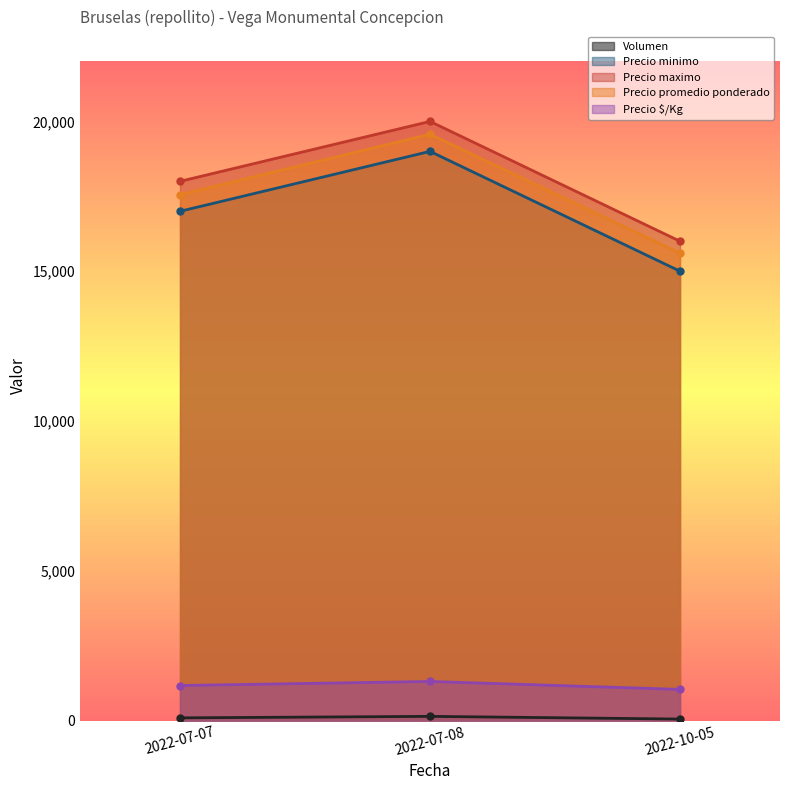

Where does the Volumen series first go above 90?

2022-07-08